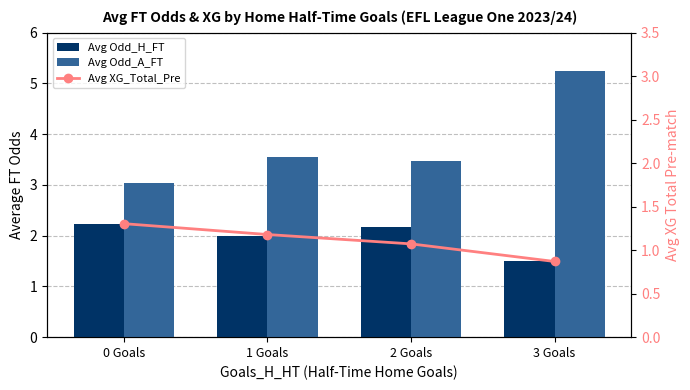

At which label does Avg XG_Total_Pre reach its minimum?

3 Goals